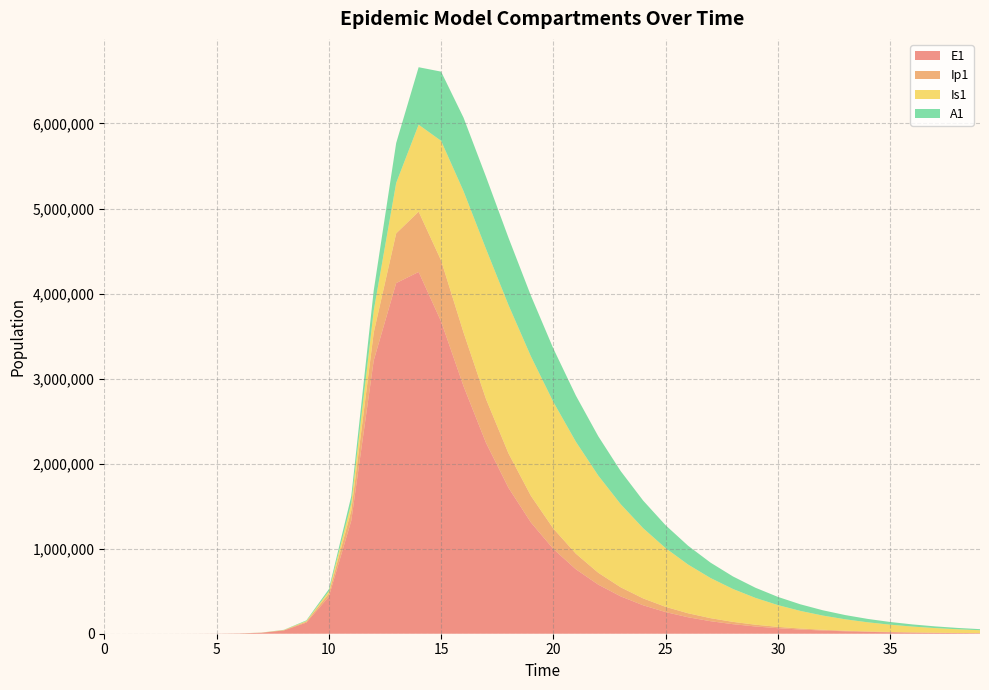

Reading left to right, extract all data points from this chart.

E1: 0.0	6.3	23.1	79.7	274.5	945.1	3252.6	11187.1	38393.7	130784.9	434377.4	1328717.9	3212685.8	4123196.0	4253756.8	3672253.8	2910138.2	2244321.2	1716238.5	1308381.2	996264.7	758273.2	577046.8	439110.2	334139.4	254260.3	193476.3	147223.2	112027.4	85245.7	64866.4	49359.2	37559.1	28580.1	21747.6	16548.5	12592.3	9581.9	7291.2	5548.2
Ip1: 0.0	0.5	1.9	6.7	23.0	79.4	273.1	939.8	3229.3	11046.1	37207.0	119126.7	328122.1	584480.9	709388.9	717473.0	632017.2	515614.5	405413.8	313325.8	240205.8	183441.0	139830.4	106491.6	81066.2	61698.3	46952.9	35729.7	27188.6	20689.0	15743.1	11979.5	9115.6	6936.4	5278.2	4016.3	3056.2	2325.5	1769.6	1346.5
Is1: 1.0	0.9	1.7	4.8	15.9	54.2	186.3	640.7	2203.3	7558.4	25712.1	85052.0	258167.5	592719.1	1022395.3	1406174.6	1661487.1	1765109.7	1744107.9	1639779.0	1488520.1	1317008.0	1142920.3	977035.4	825273.9	690314.1	572770.5	472013.6	386725.1	315260.3	255878.9	206884.0	166700.3	133912.9	107280.2	85732.2	68358.7	54394.6	43202.1	34253.7
A1: 0.0	0.2	1.2	4.5	15.8	54.5	187.7	646.1	2220.7	7603.9	25700.9	83241.0	237630.3	469710.5	675973.1	813711.5	864533.8	848446.5	791597.2	713768.0	628061.6	542626.1	462200.3	389255.8	324801.8	268940.4	221241.6	180991.2	147351.0	119458.5	96486.4	77674.9	62346.6	49910.4	39859.0	31762.4	25260.1	20052.3	15891.4	12574.5